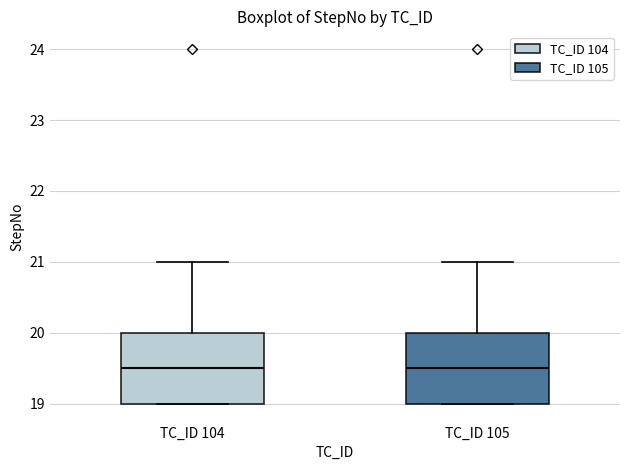

Reading left to right, transcribe this box plot: for each box, give where its median line is, the range the box spans, and where its two whiskers end, as read against the y-axis. The values are not printed on the chart, so give them approximately, as read against the axis.

TC_ID 104: median 19.5, box 19.0 to 20.0, whiskers 19.0 to 21.0
TC_ID 105: median 19.5, box 19.0 to 20.0, whiskers 19.0 to 21.0